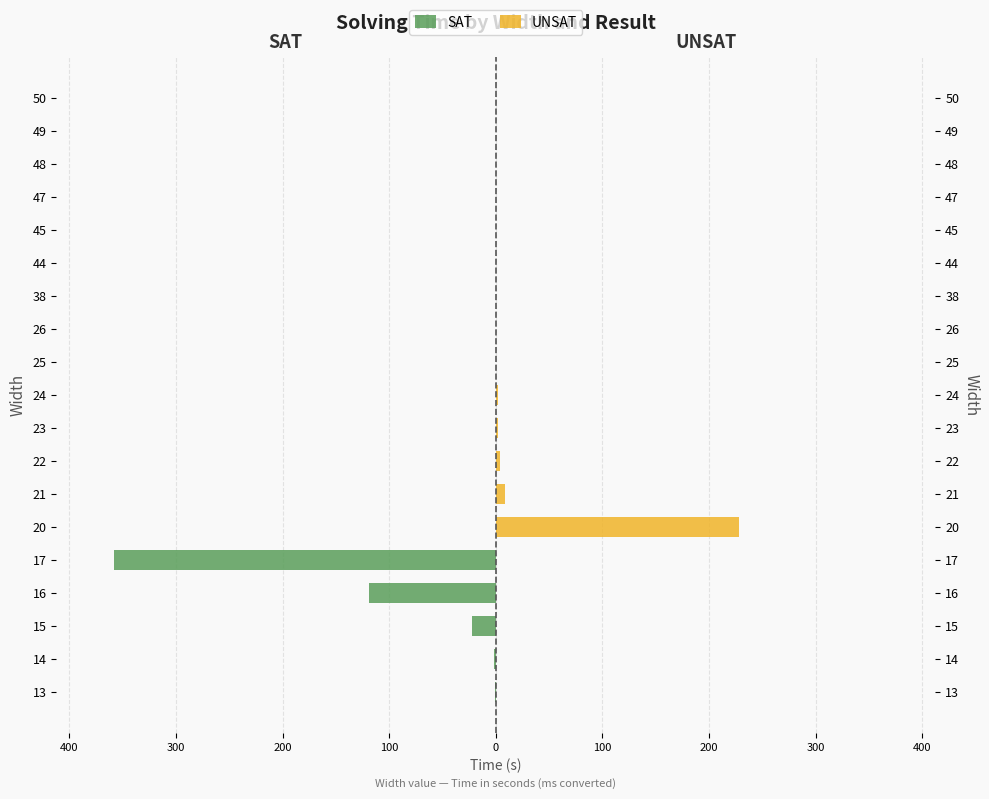

Which series changed the most between 20 and 48?

UNSAT